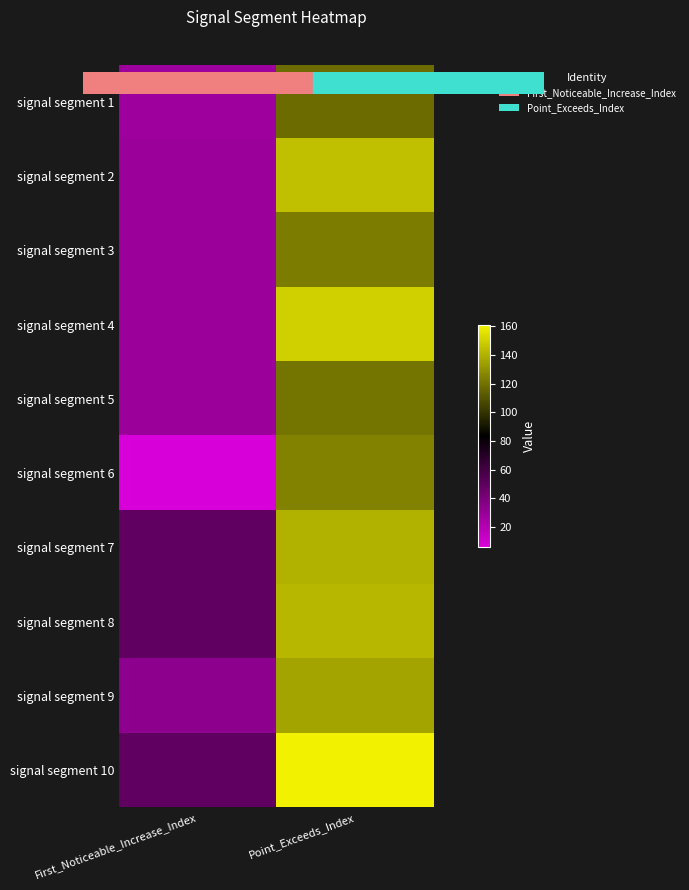

What is the smallest value displayed?

6